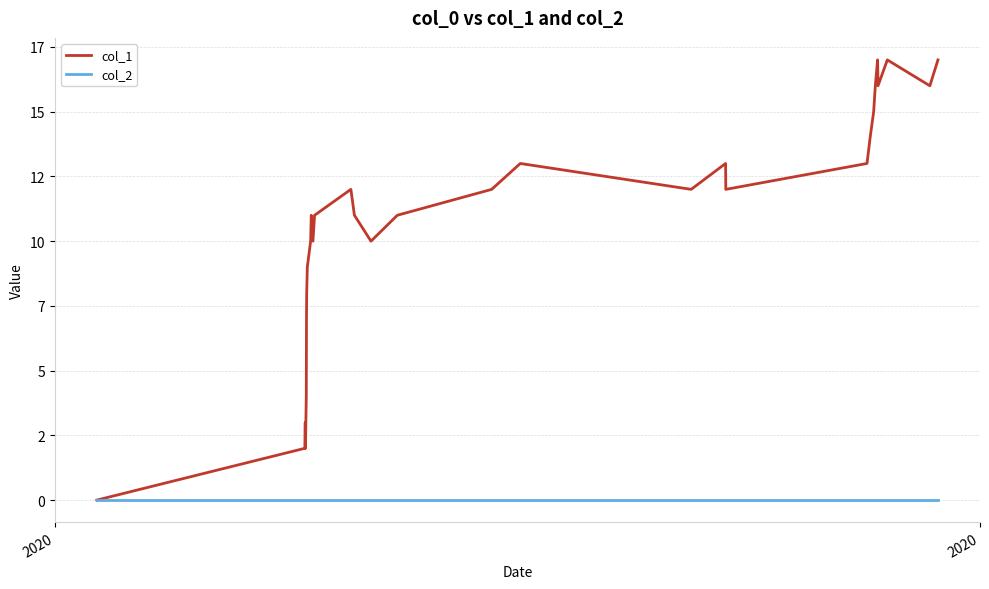

What are all the series names shown in the legend?

col_1, col_2